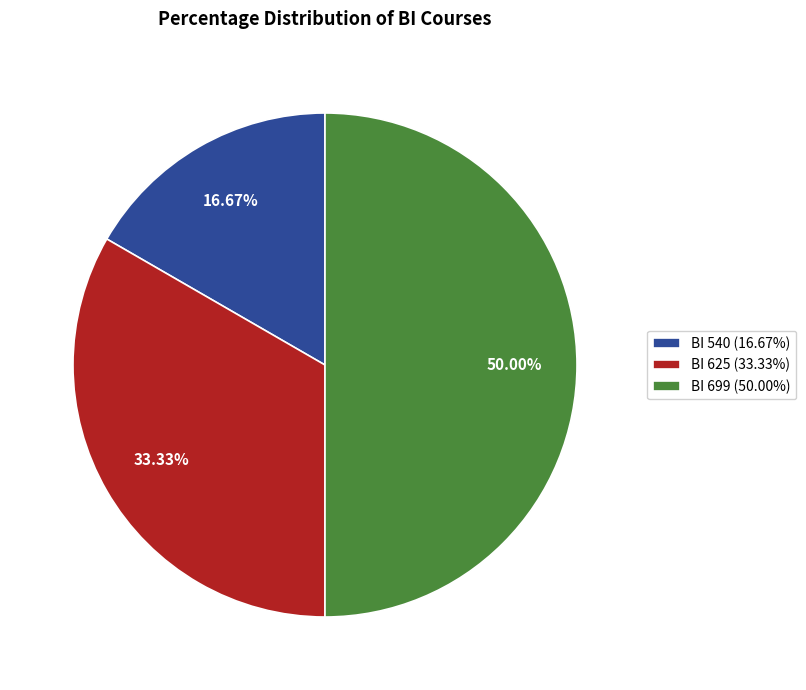

What is the smallest slice in the pie chart?

BI 540